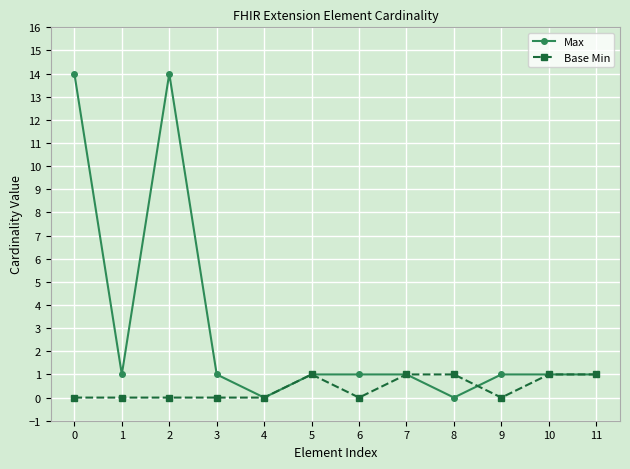

What is the difference between the maximum and second lowest values in the Base Min series?

1